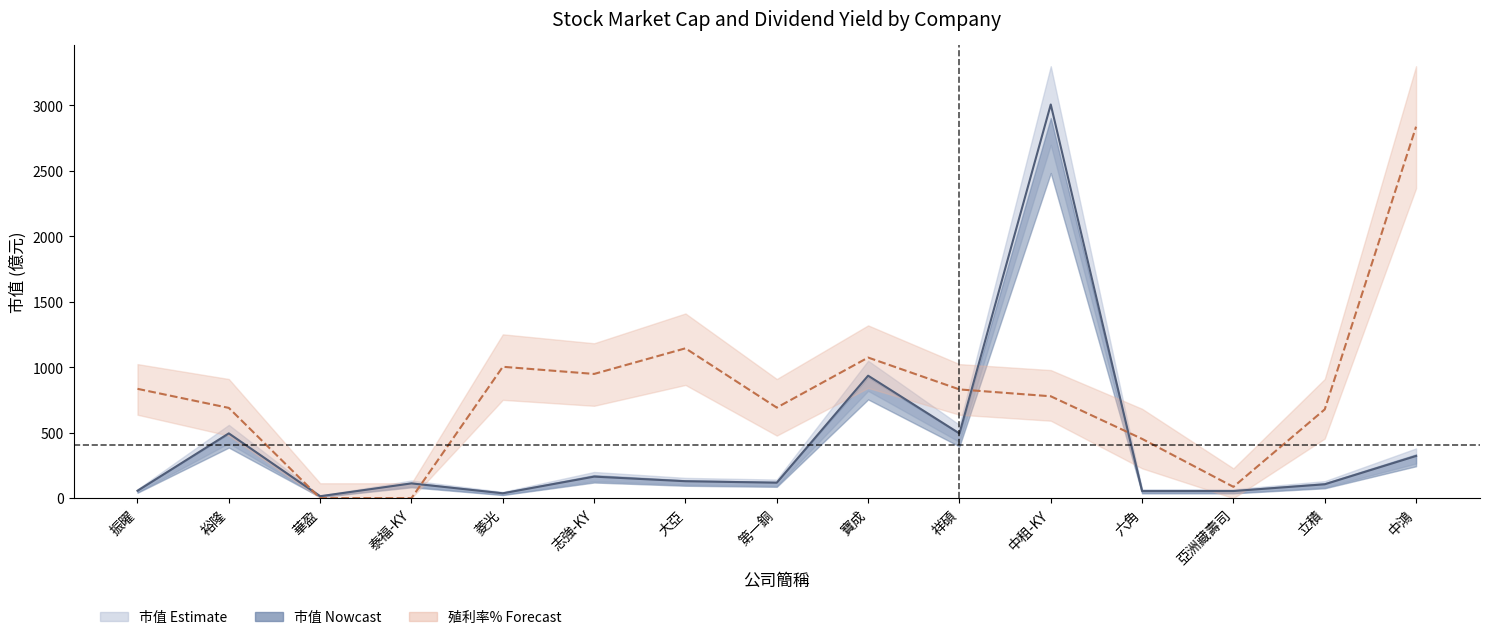

What is the label of the 2nd point from the right?

立積